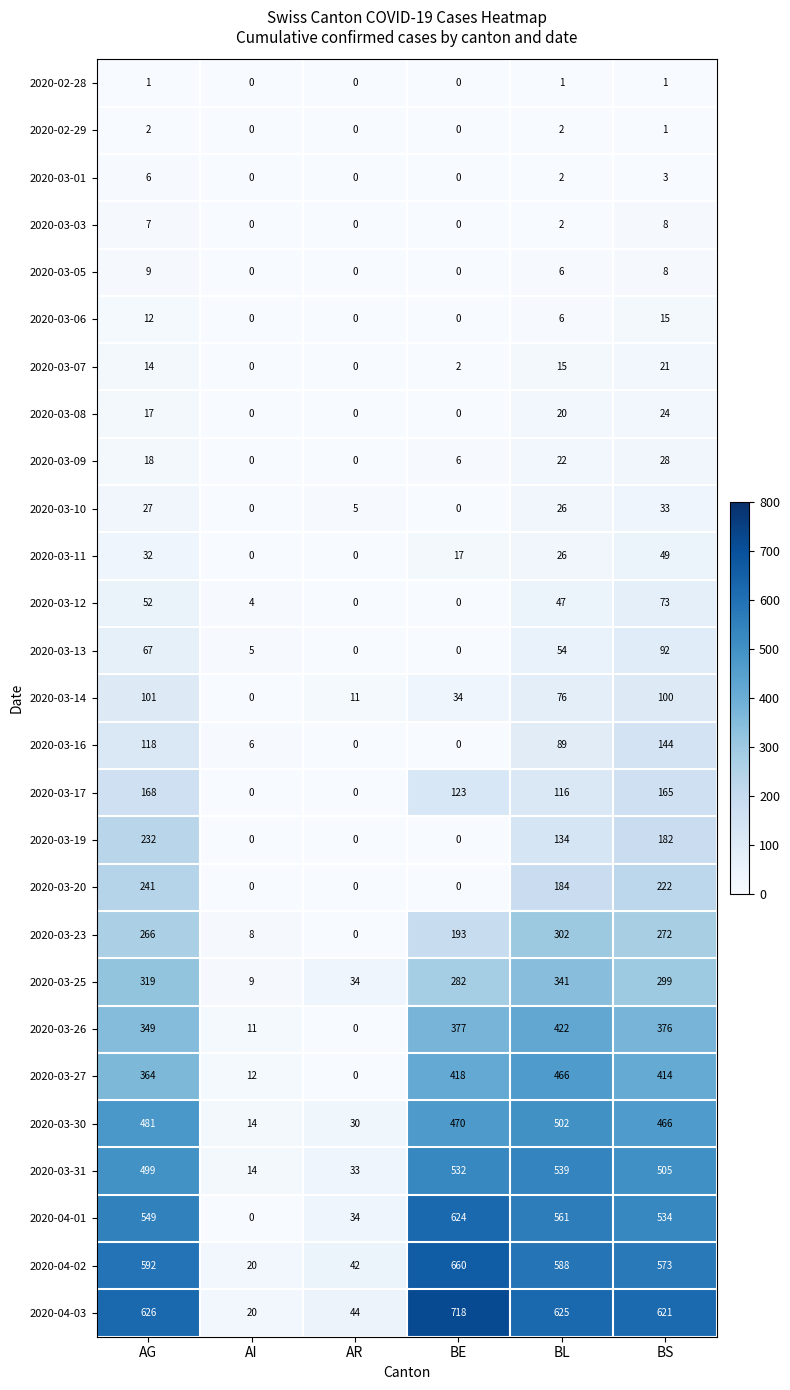

At which label is 2020-03-27 closest to 233?

AG